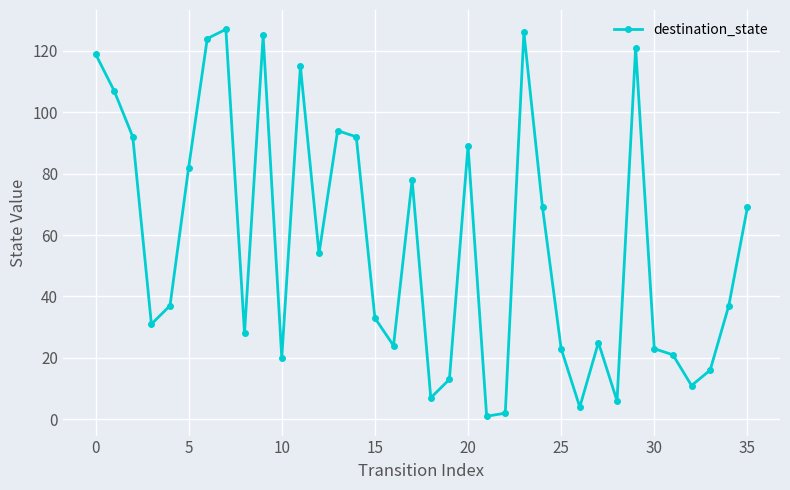

What is the greatest value displayed?

127